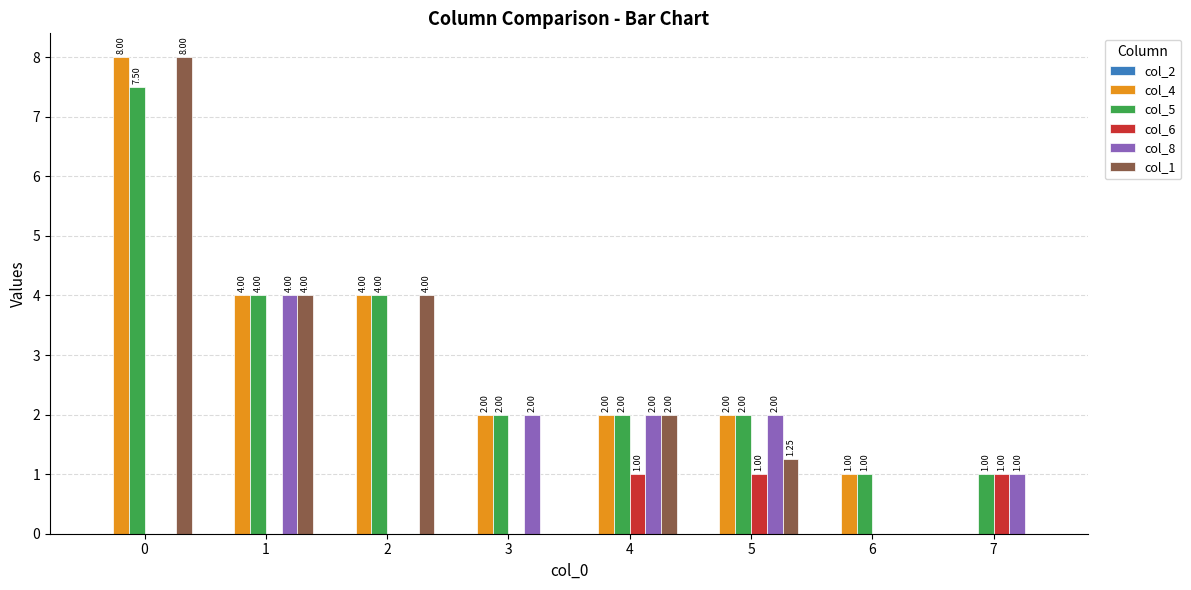

What is the total value across all series at 3?

6.0